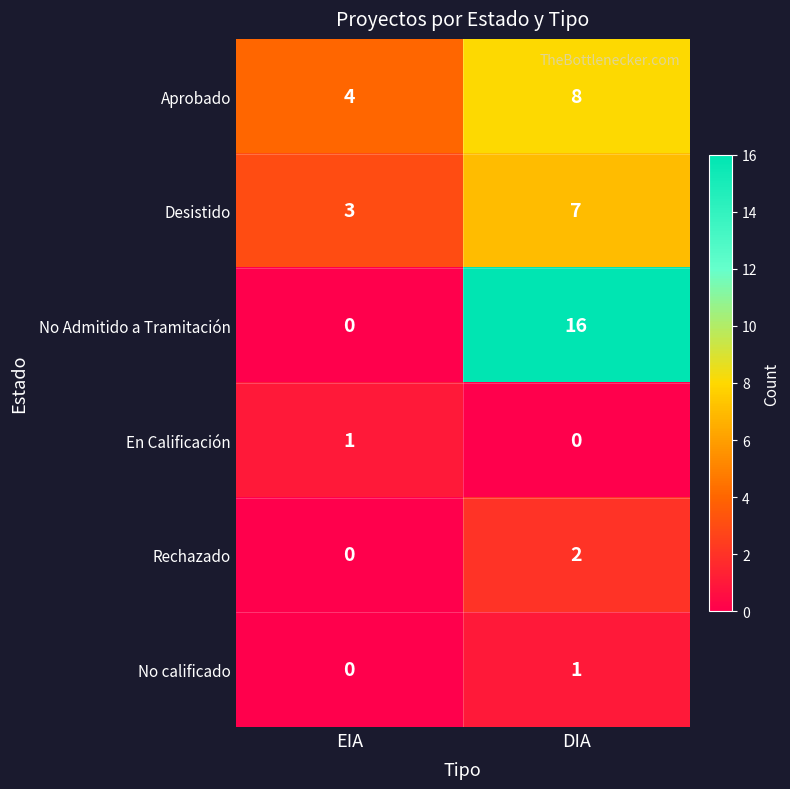

What is the maximum value shown in the chart?

16